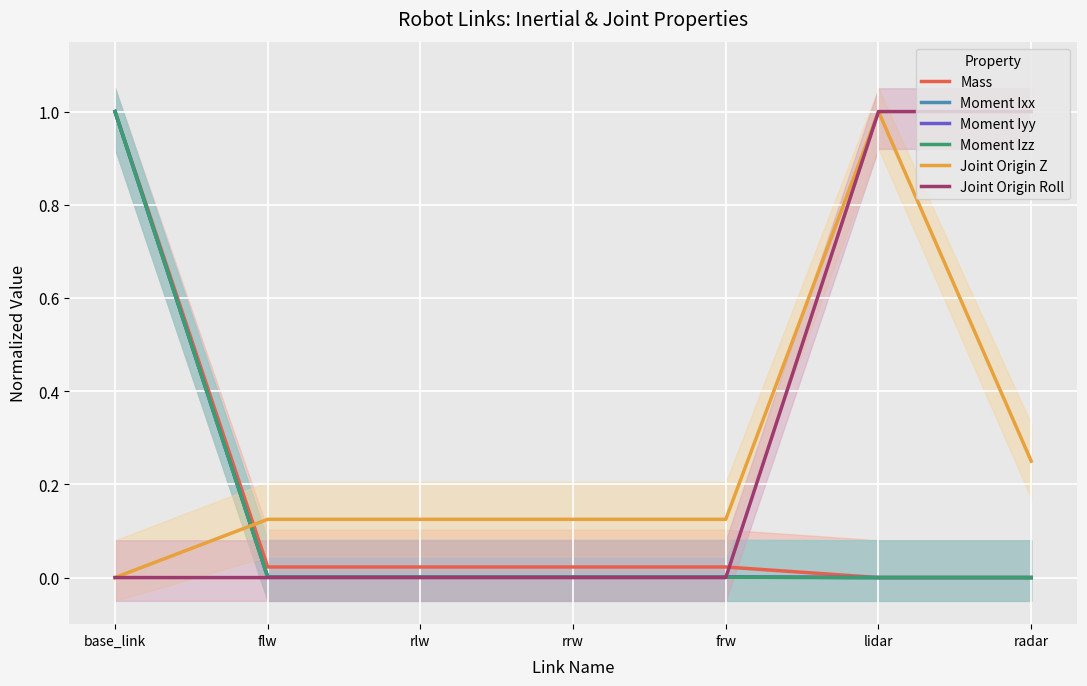

At base_link, list the series in order from smallest to largest.

Joint Origin Z, Joint Origin Roll, Mass, Moment Ixx, Moment Iyy, Moment Izz